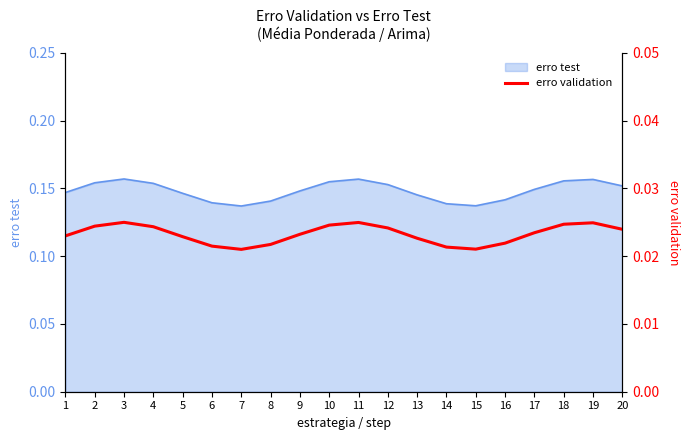

Between 3 and 12, which is larger?

3